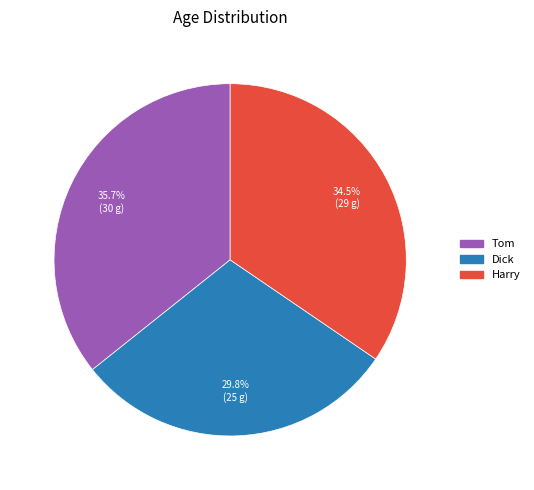

Combined, what portion of the pie is Harry and Dick?

64.3%